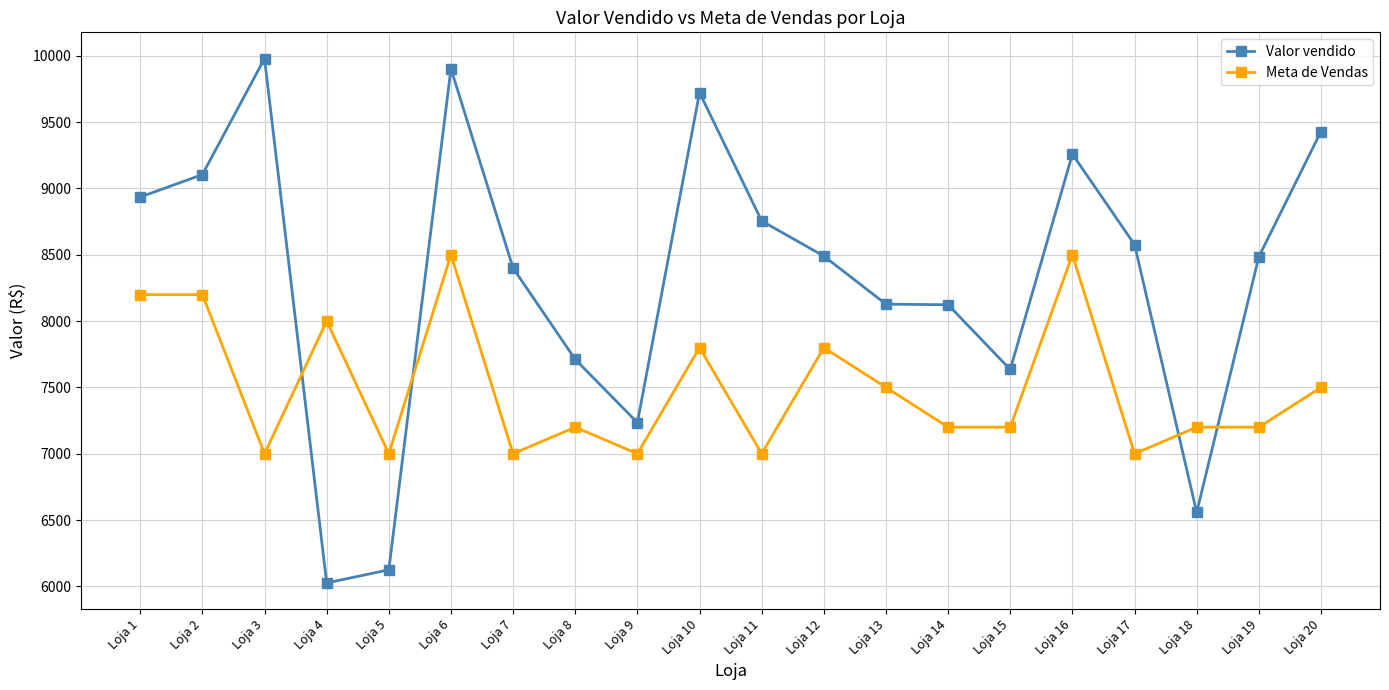

What is the highest value of the Meta de Vendas series?

8500.0